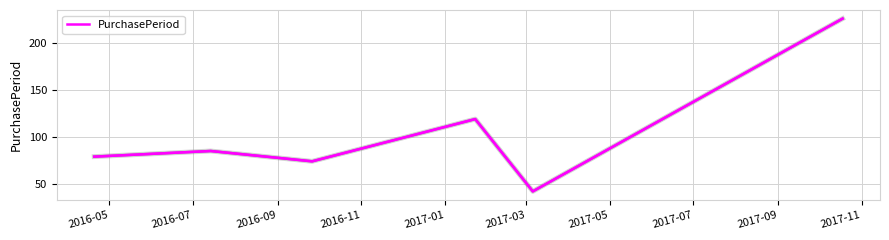

How many interior local peaks (higher than both neighbors) does the data have?

2